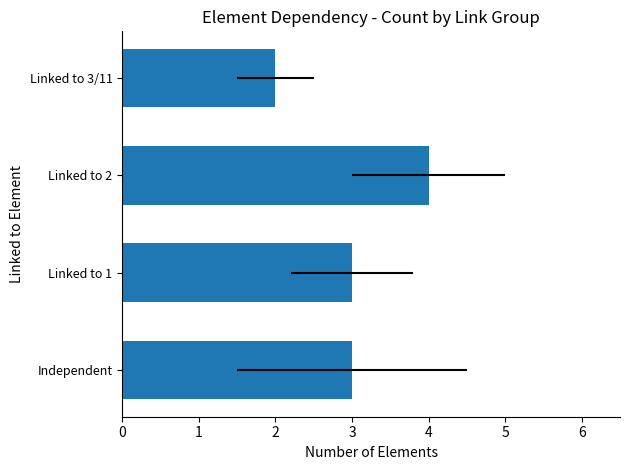

List the labels in order of value, smallest first.

Linked to 3/11, Independent, Linked to 1, Linked to 2